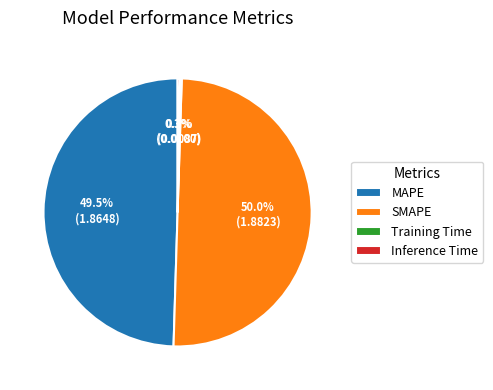

Does MAPE account for over 50% of the chart?

No